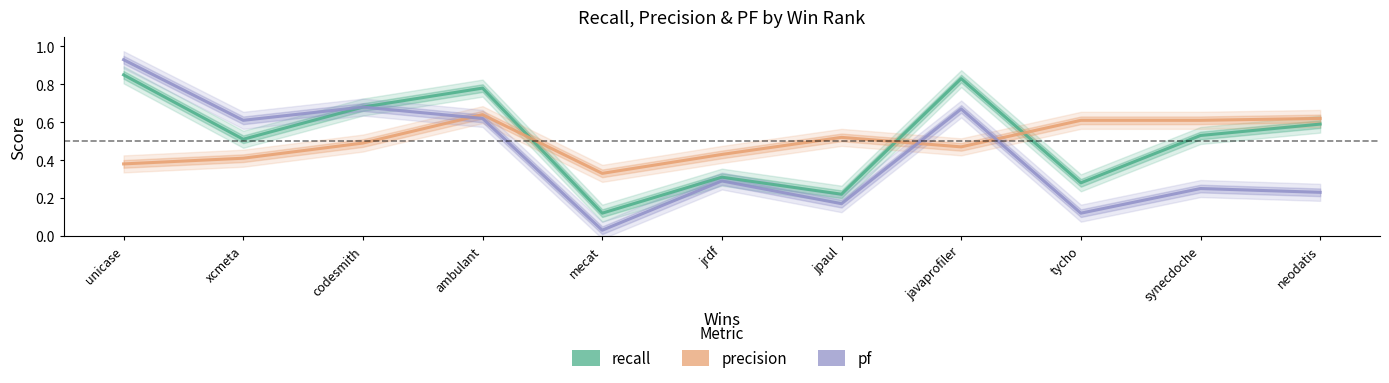

Where is the first local minimum for recall?

xcmeta